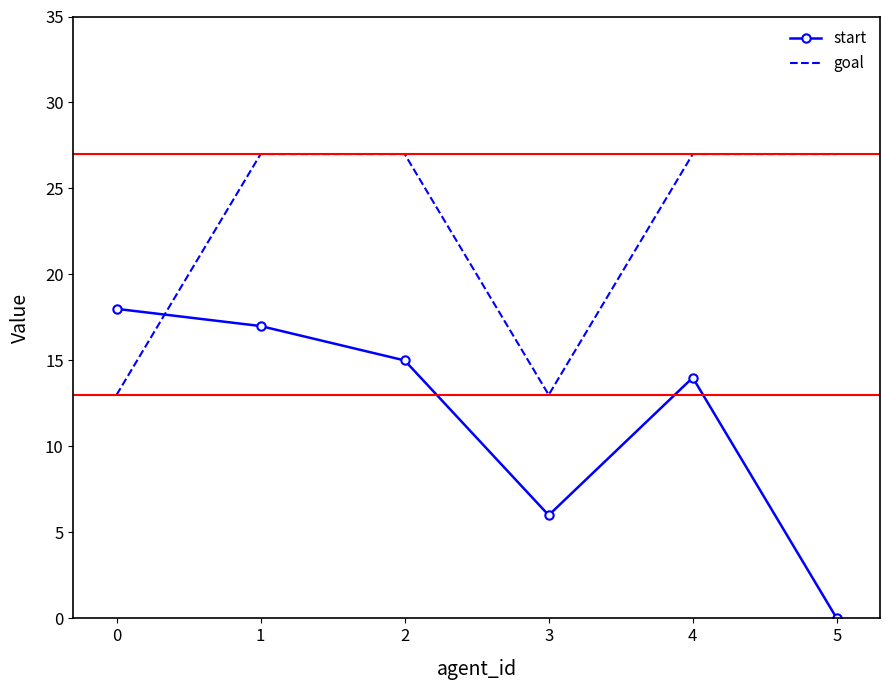

Reading left to right, what are all the values shown in this chart?

start: 0=18	1=17	2=15	3=6	4=14	5=0
goal: 0=13	1=27	2=27	3=13	4=27	5=27